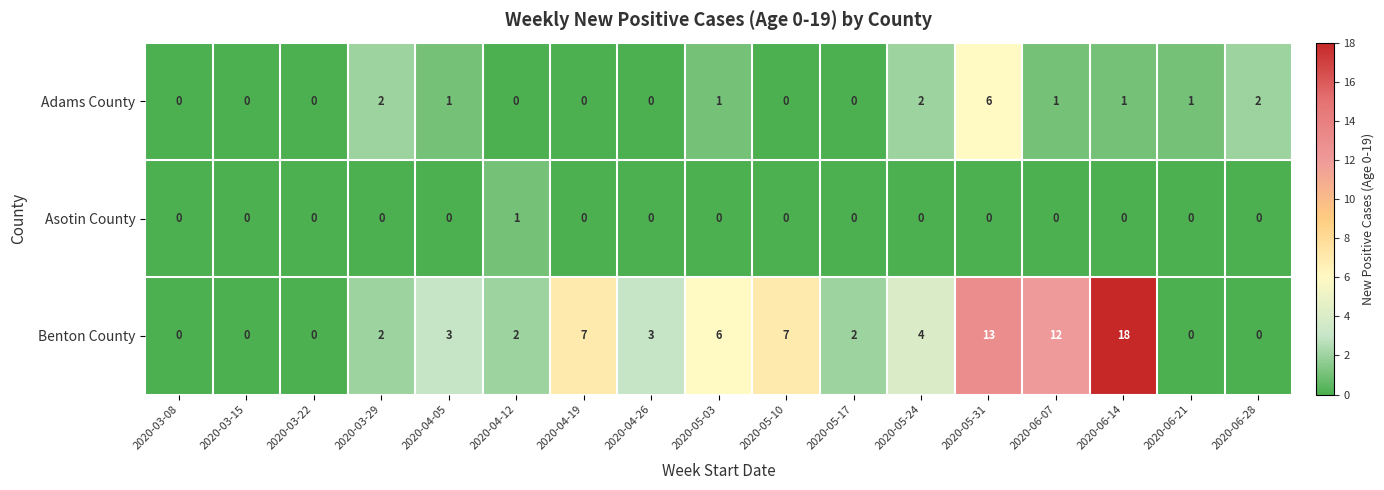

Which series has the largest total across all categories?

Benton County